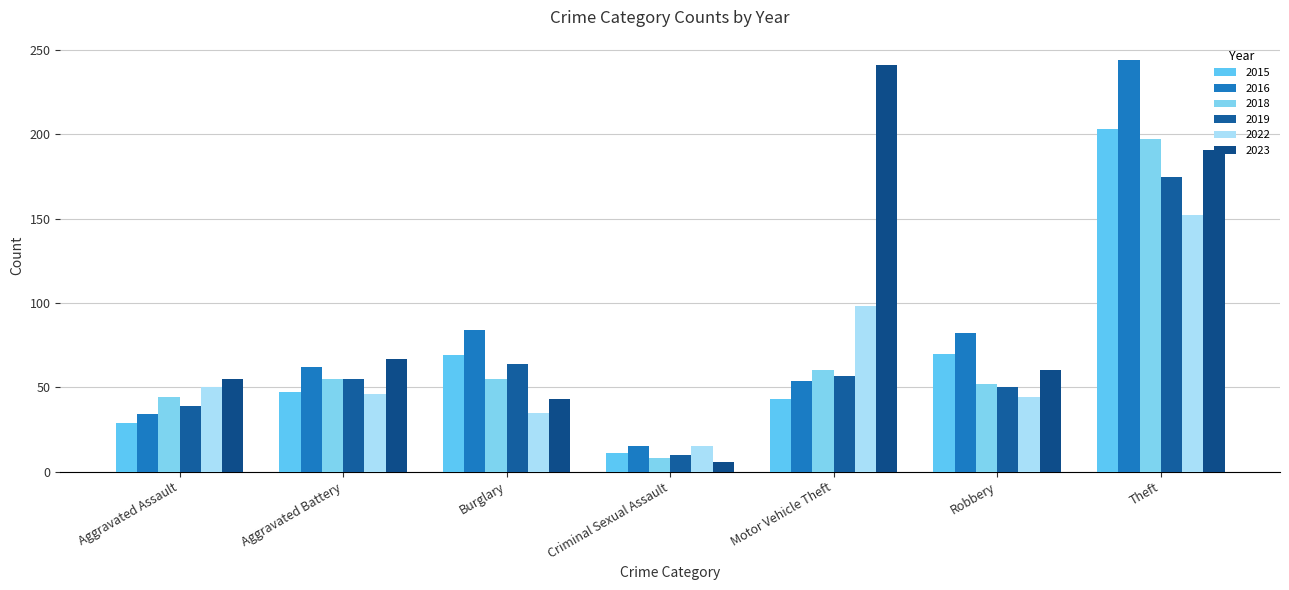

Which category has the lowest value in the 2018 series?

Criminal Sexual Assault